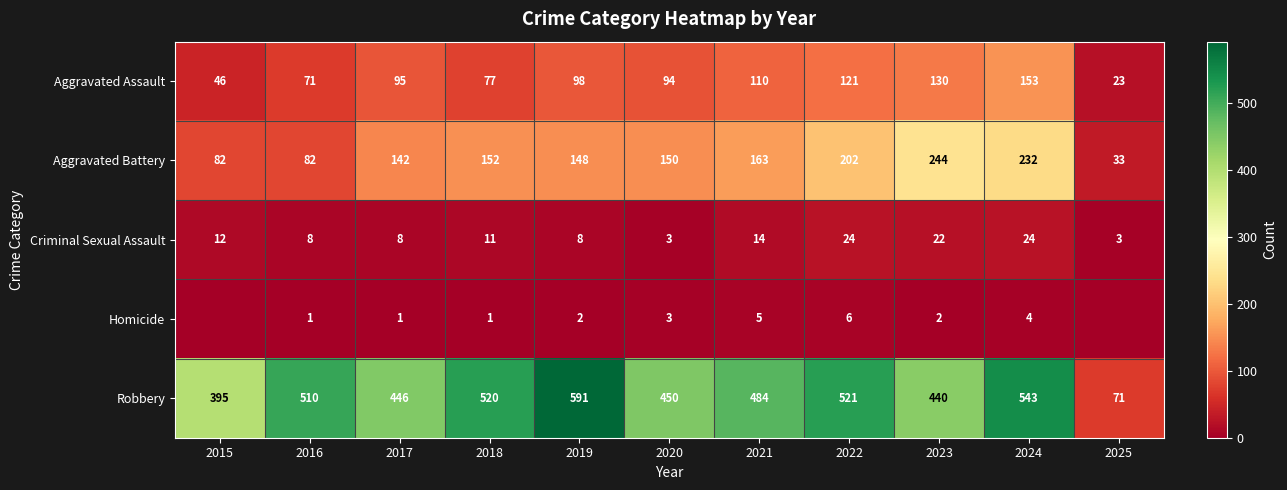

Between 2017 and 2018, which series saw the biggest shift?

Robbery